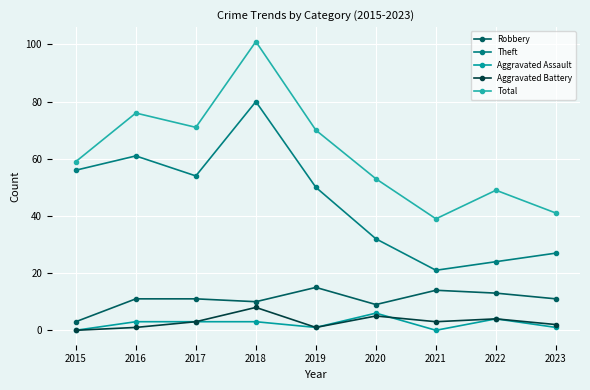

At which category does the chart reach its peak across all series?

2018